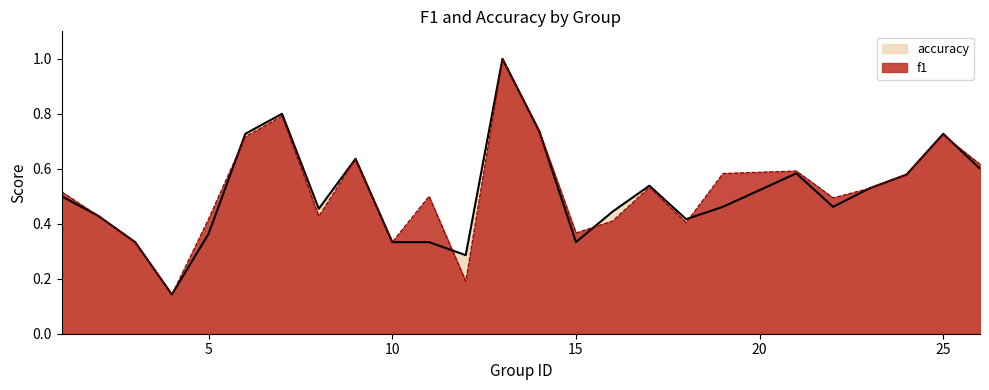

What is the minimum value for f1?

0.1